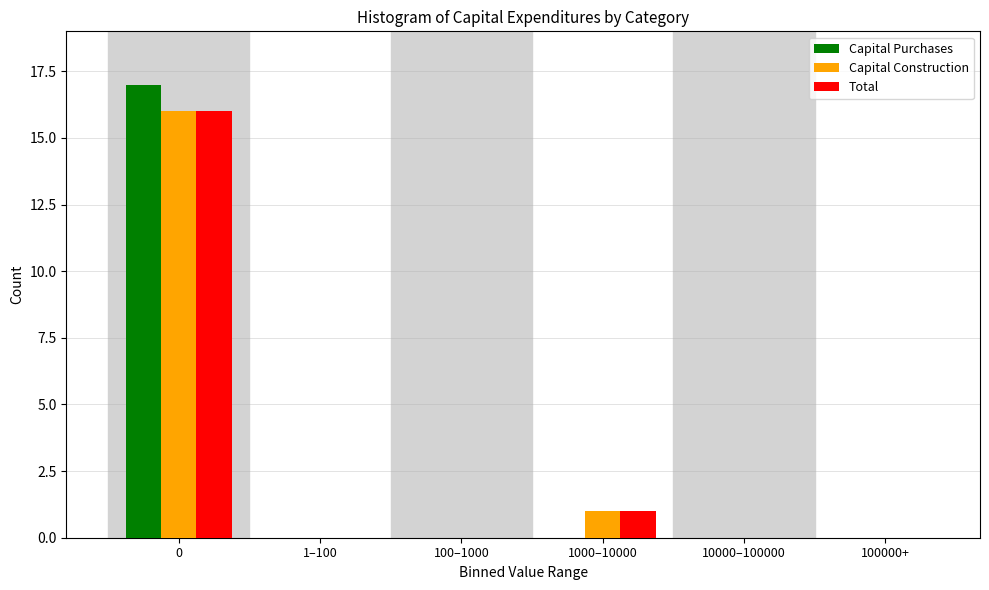

Reading left to right, transcribe all the data shown in this chart.

Capital Purchases: 0=17	1–100=0	100–1000=0	1000–10000=0	10000–100000=0	100000+=0
Capital Construction: 0=16	1–100=0	100–1000=0	1000–10000=1	10000–100000=0	100000+=0
Total: 0=16	1–100=0	100–1000=0	1000–10000=1	10000–100000=0	100000+=0